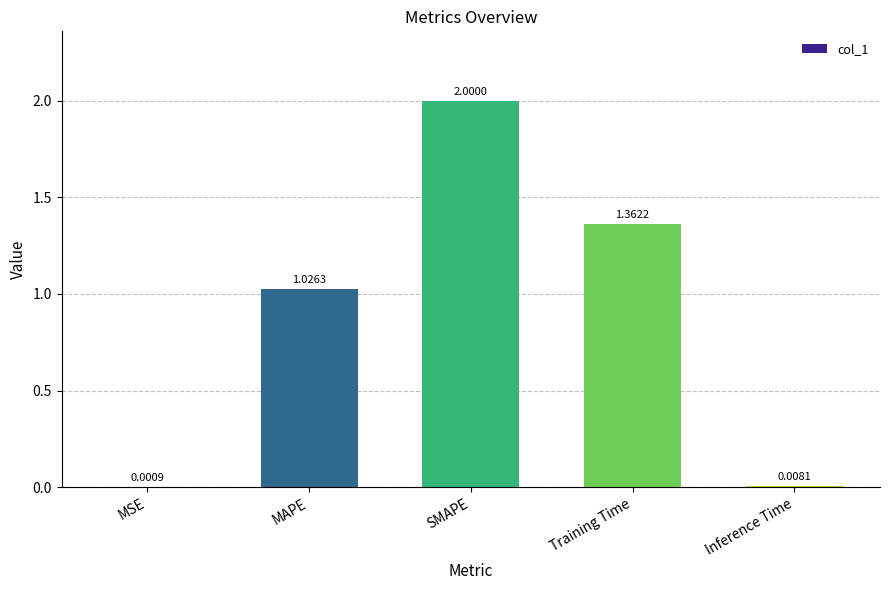

What is the sum of all values?

4.4